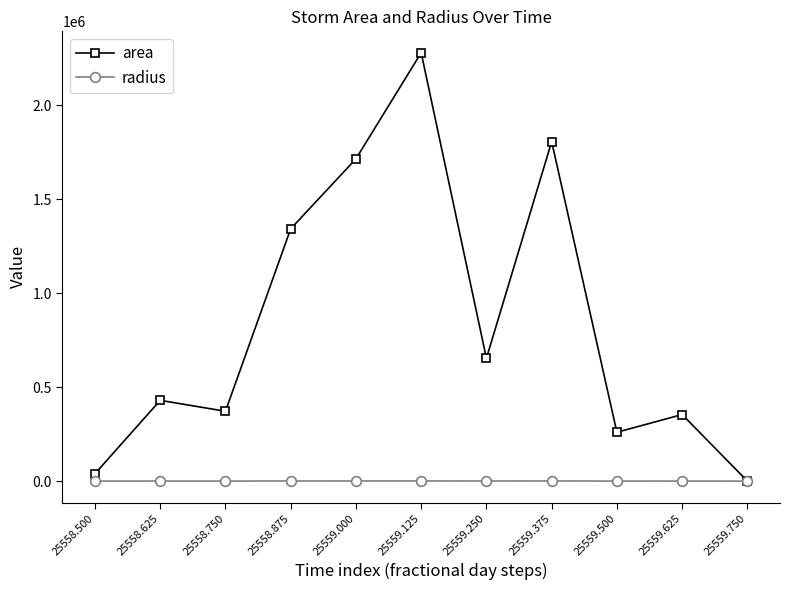

Rank the series by their maximum value, from lowest to highest.

radius, area